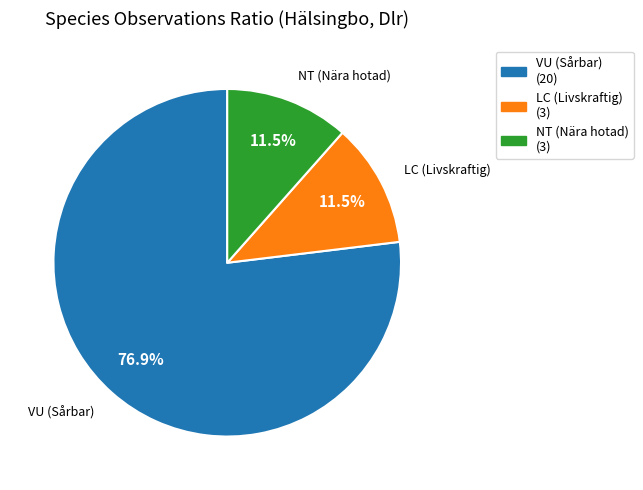

Which has a higher value, VU (Sårbar) or LC (Livskraftig)?

VU (Sårbar)